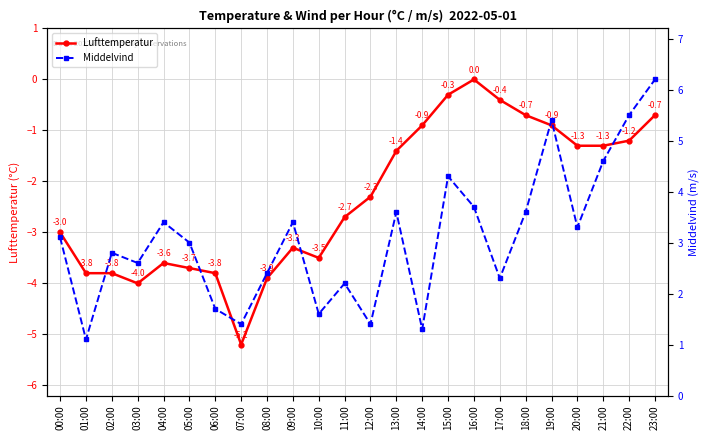

What are all the series names shown in the legend?

Lufttemperatur, Middelvind